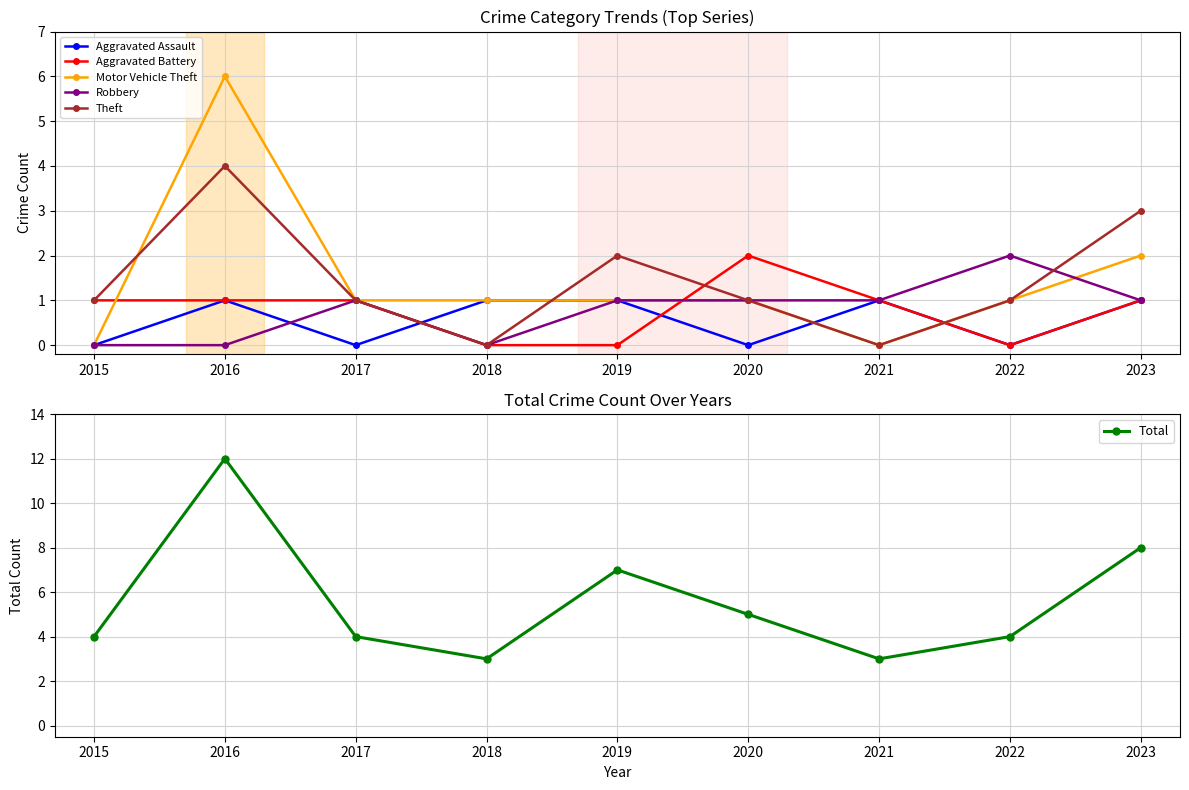

How many data points in Aggravated Battery are above 1?

1